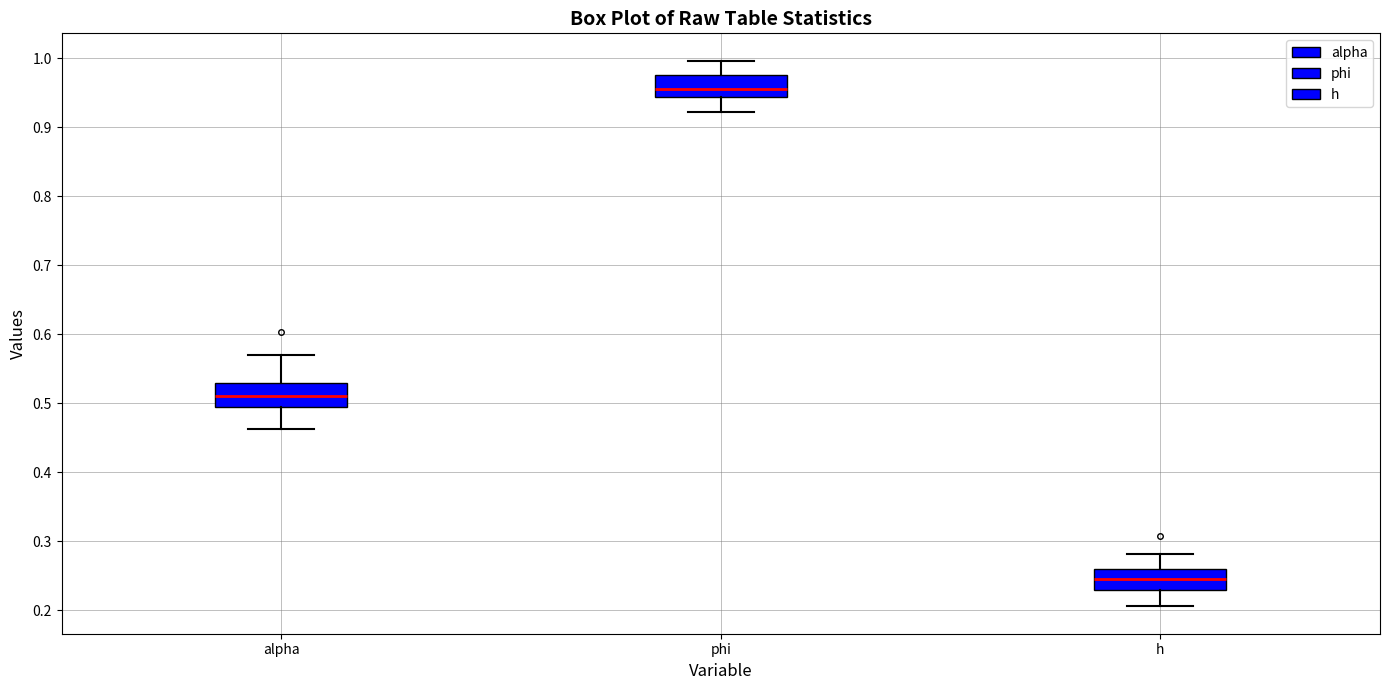

Reading left to right, read every box against the y-axis: the position of its median line, the range the box covers, and the ends of its whiskers. The values are not printed on the chart, so give them approximately, as read against the axis.

alpha: median 0.51, box 0.49 to 0.53, whiskers 0.46 to 0.57
phi: median 0.95, box 0.94 to 0.98, whiskers 0.92 to 1.00
h: median 0.25, box 0.23 to 0.26, whiskers 0.21 to 0.28